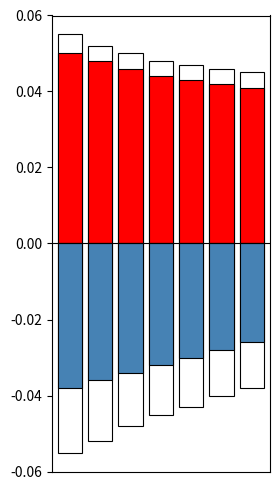

How many bars are there in each group?

2